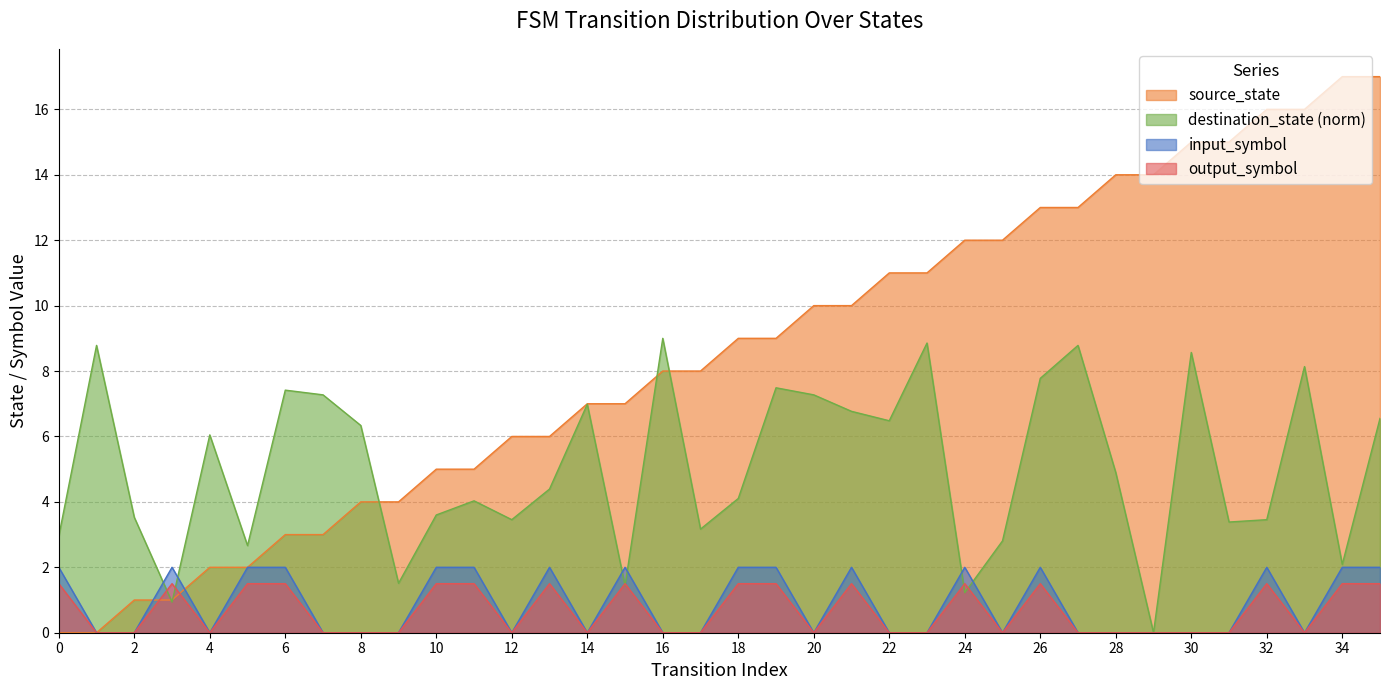

What is the maximum value for destination_state?

9.0